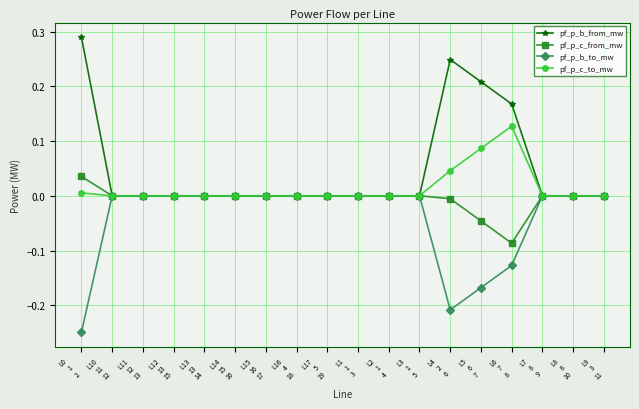

List the series in order of their overall mean, highest first.

pf_p_b_from_mw, pf_p_c_to_mw, pf_p_c_from_mw, pf_p_b_to_mw